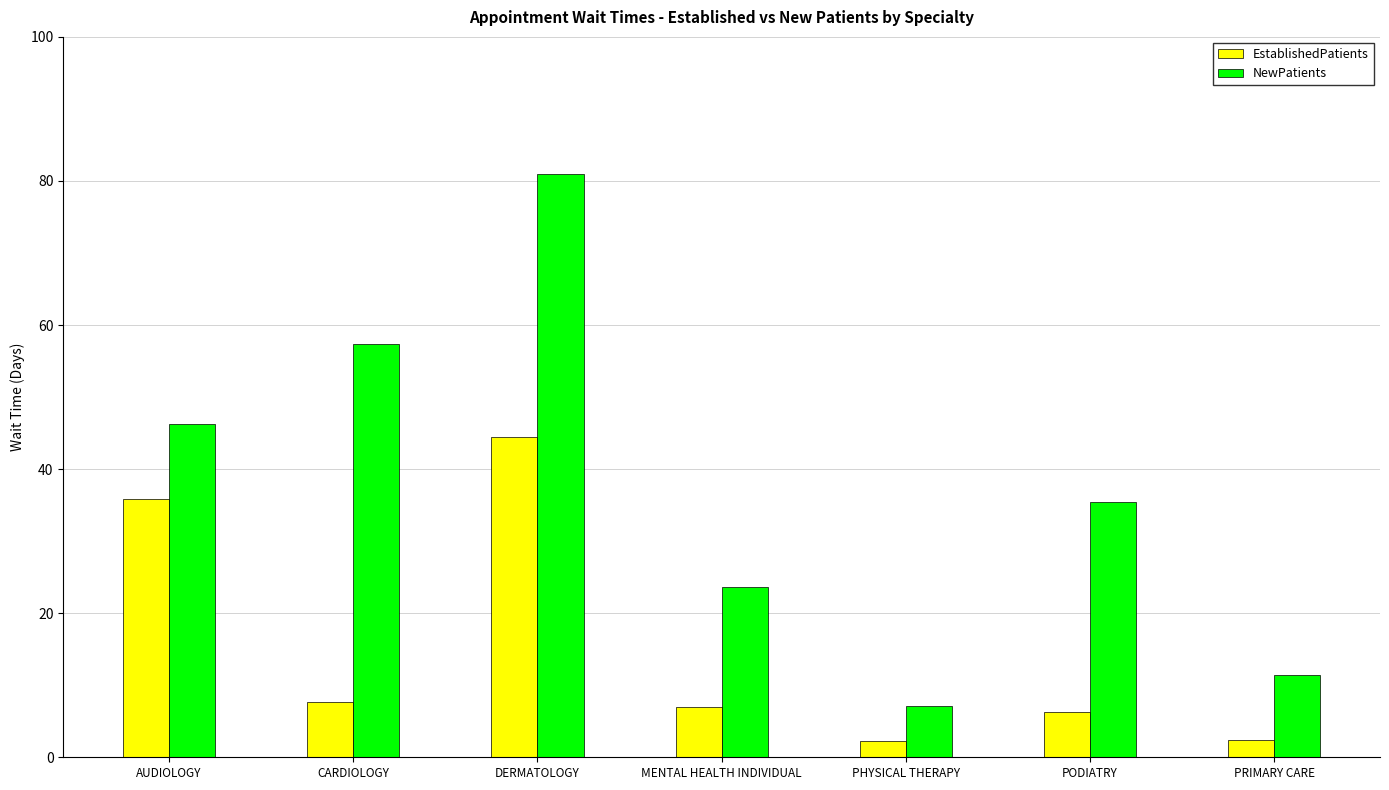

At which category is the sum across all series the highest?

DERMATOLOGY